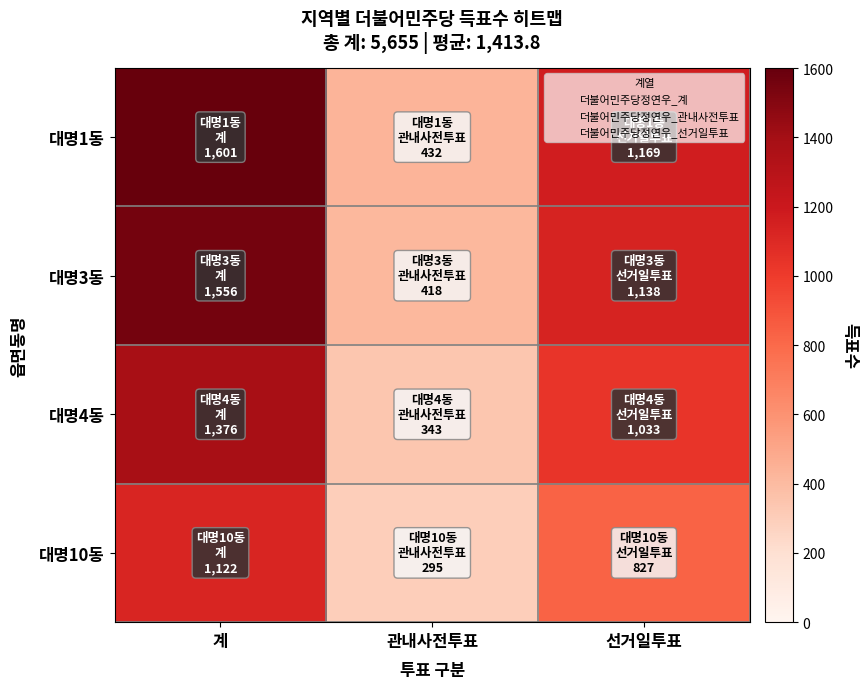

Reading left to right, what are all the values shown in this chart?

대명1동: 계=1601	관내사전투표=432	선거일투표=1169
대명3동: 계=1556	관내사전투표=418	선거일투표=1138
대명4동: 계=1376	관내사전투표=343	선거일투표=1033
대명10동: 계=1122	관내사전투표=295	선거일투표=827